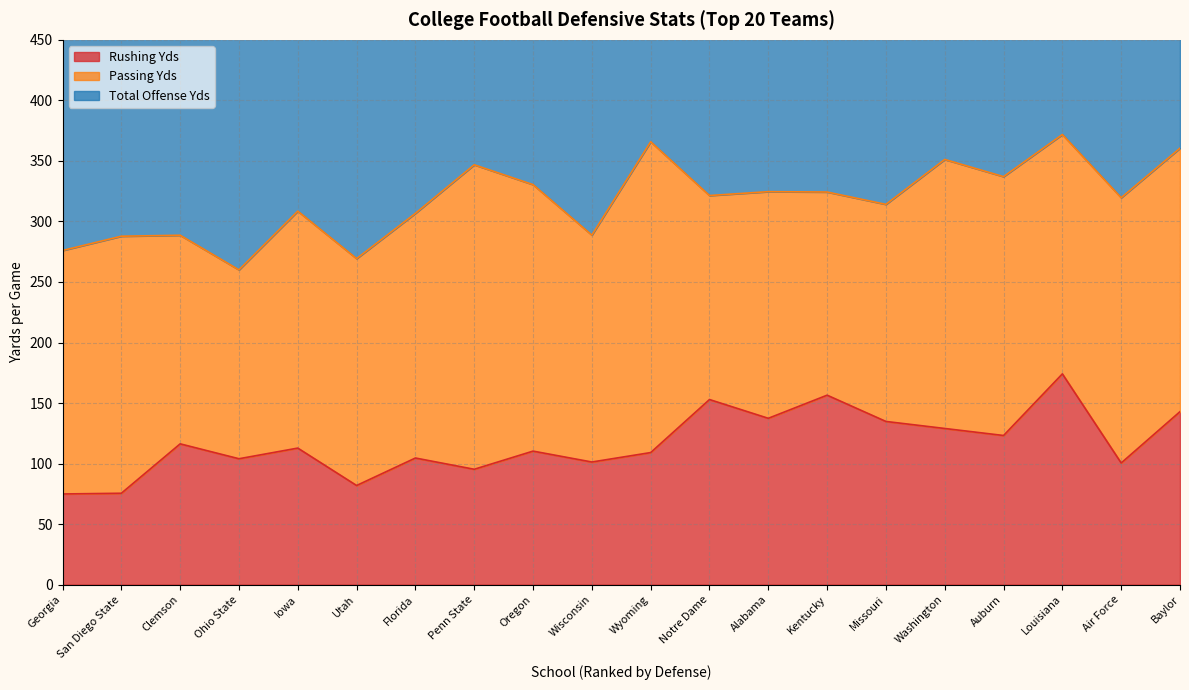

In Rushing Yds, how many points are higher than both neighbors (excluding endpoints)?

7